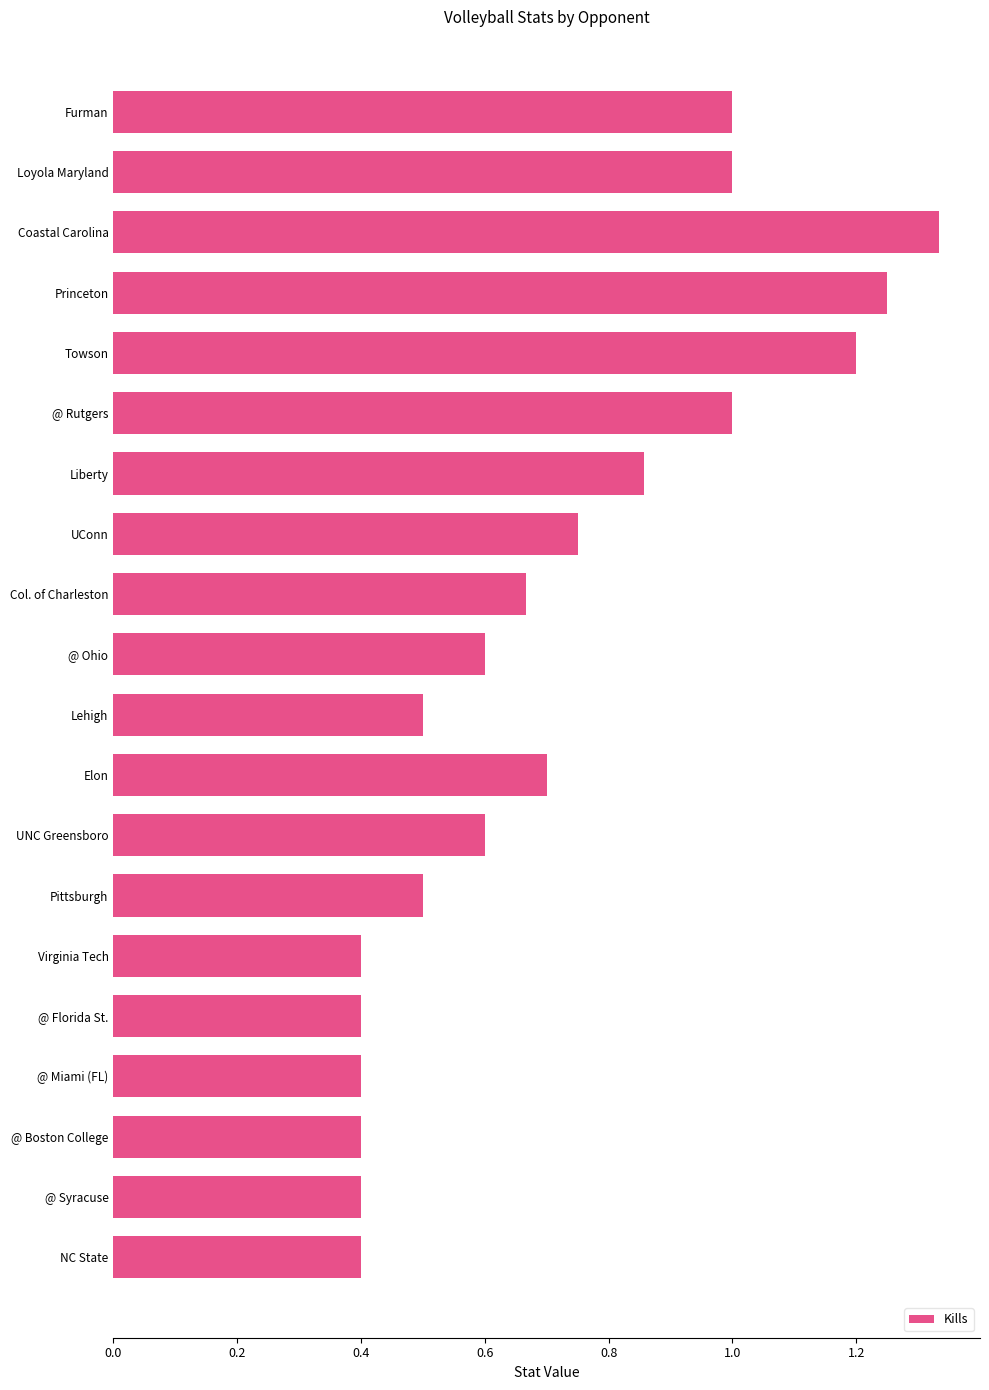

What is the sum of all values?

14.4